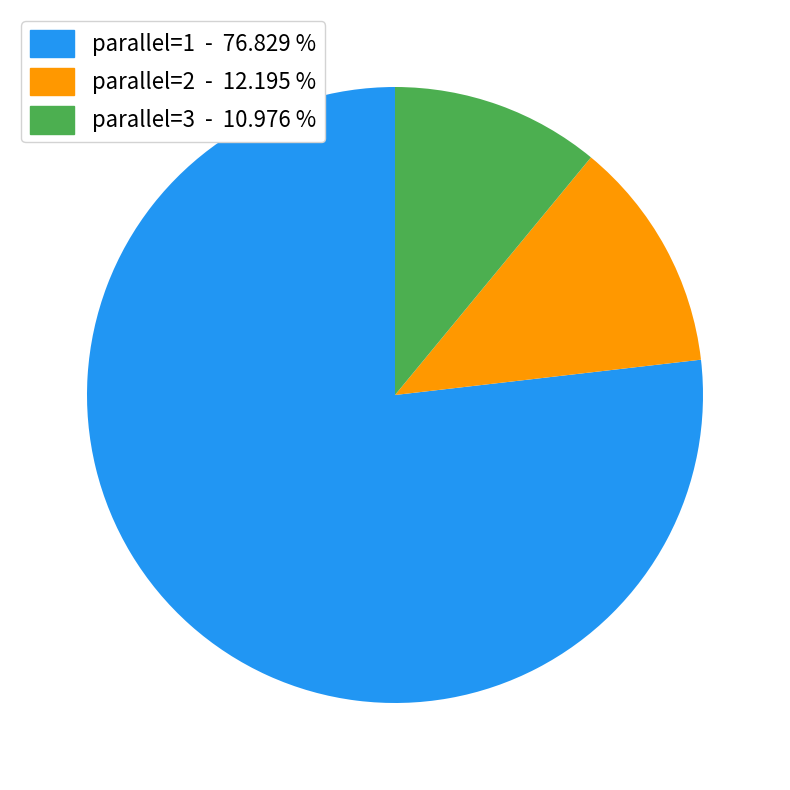

How many segments does this pie chart have?

3